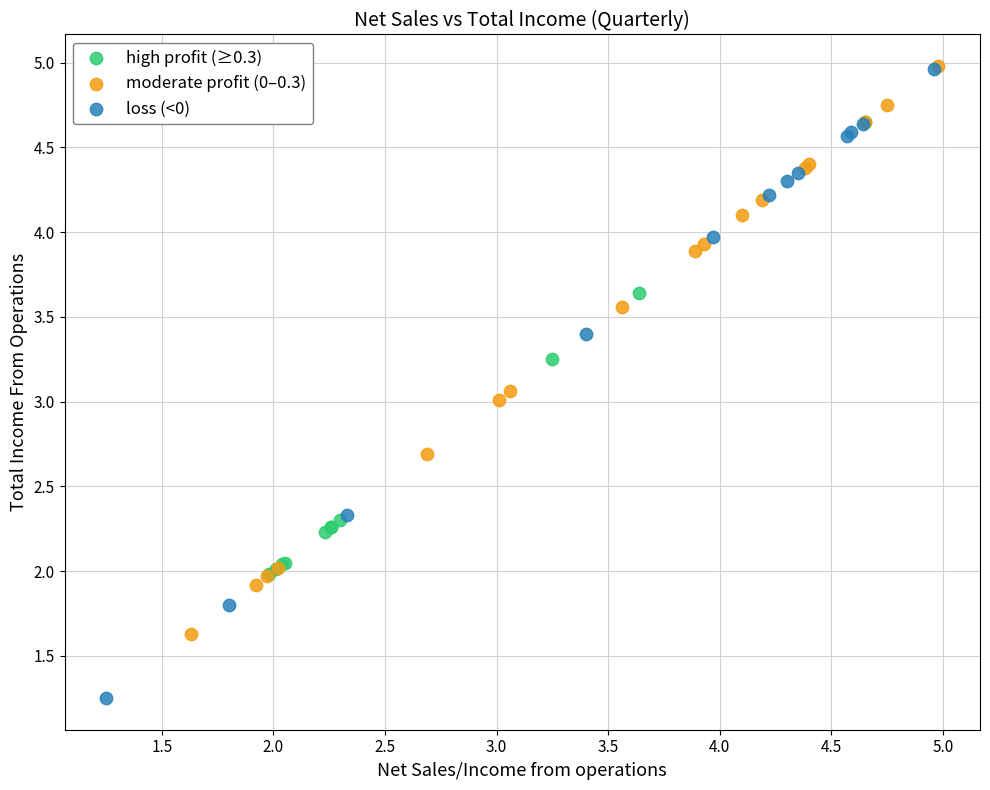

Which series contains the lowest Y value?

loss (<0)